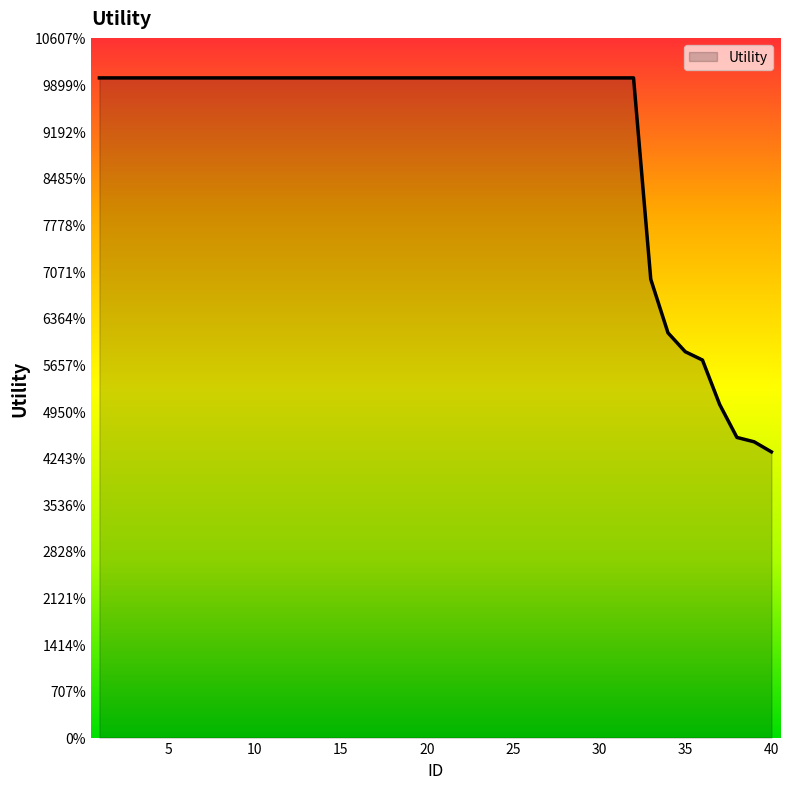

List the labels in order of value, largest first.

1, 2, 3, 4, 5, 6, 7, 8, 9, 10, 11, 12, 13, 14, 15, 16, 17, 18, 19, 20, 21, 22, 23, 24, 25, 26, 27, 28, 29, 30, 31, 32, 33, 34, 35, 36, 37, 38, 39, 40